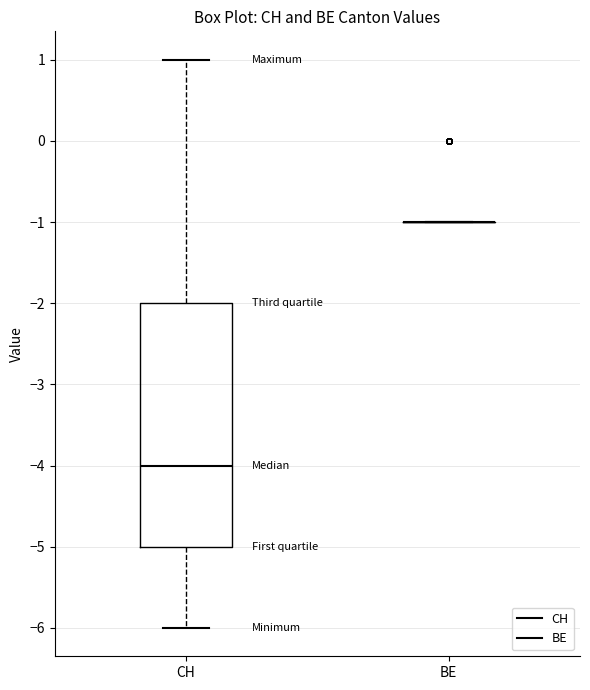

Comparing the boxes themselves (not the whiskers), which one is the tallest?

CH